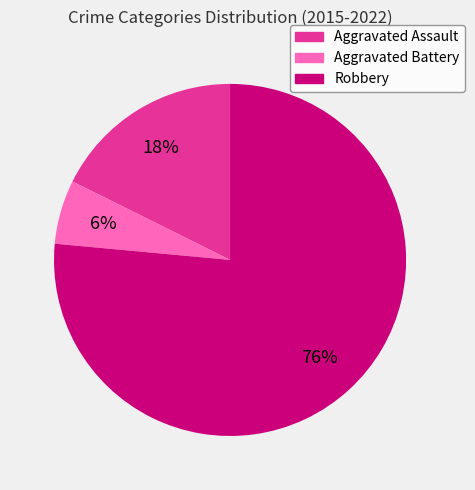

Which has a higher value, Aggravated Battery or Robbery?

Robbery